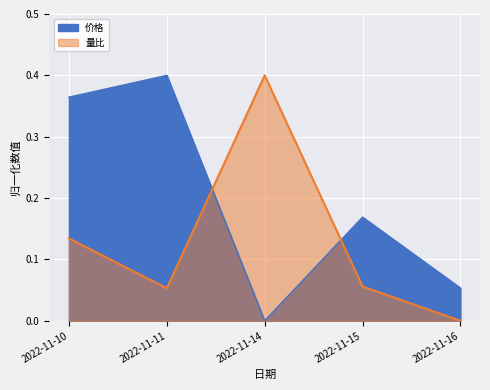

Rank the series by their maximum value, from highest to lowest.

价格, 量比